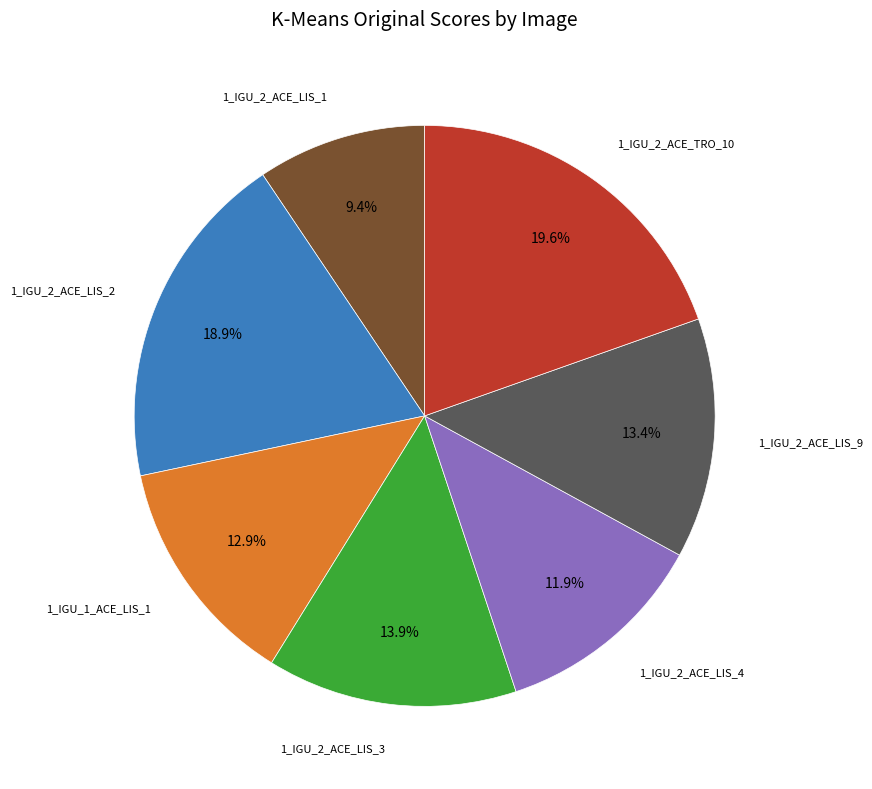

To the nearest percent, what is the difference between the largest and smallest slice percentages?

10%